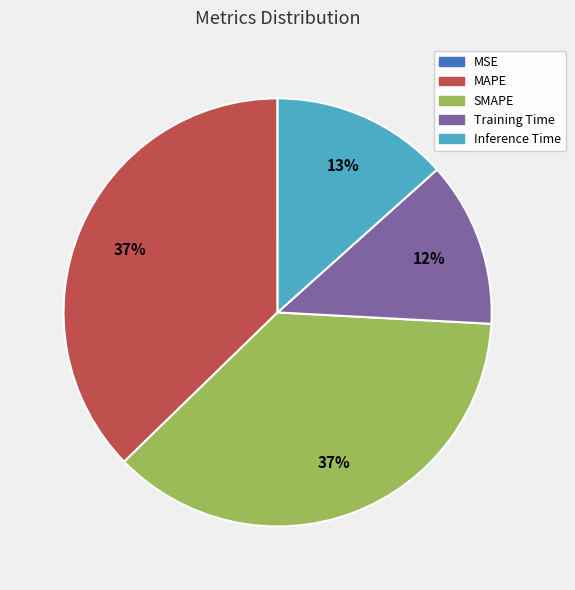

What percentage is the MAPE slice, to the nearest percent?

37%